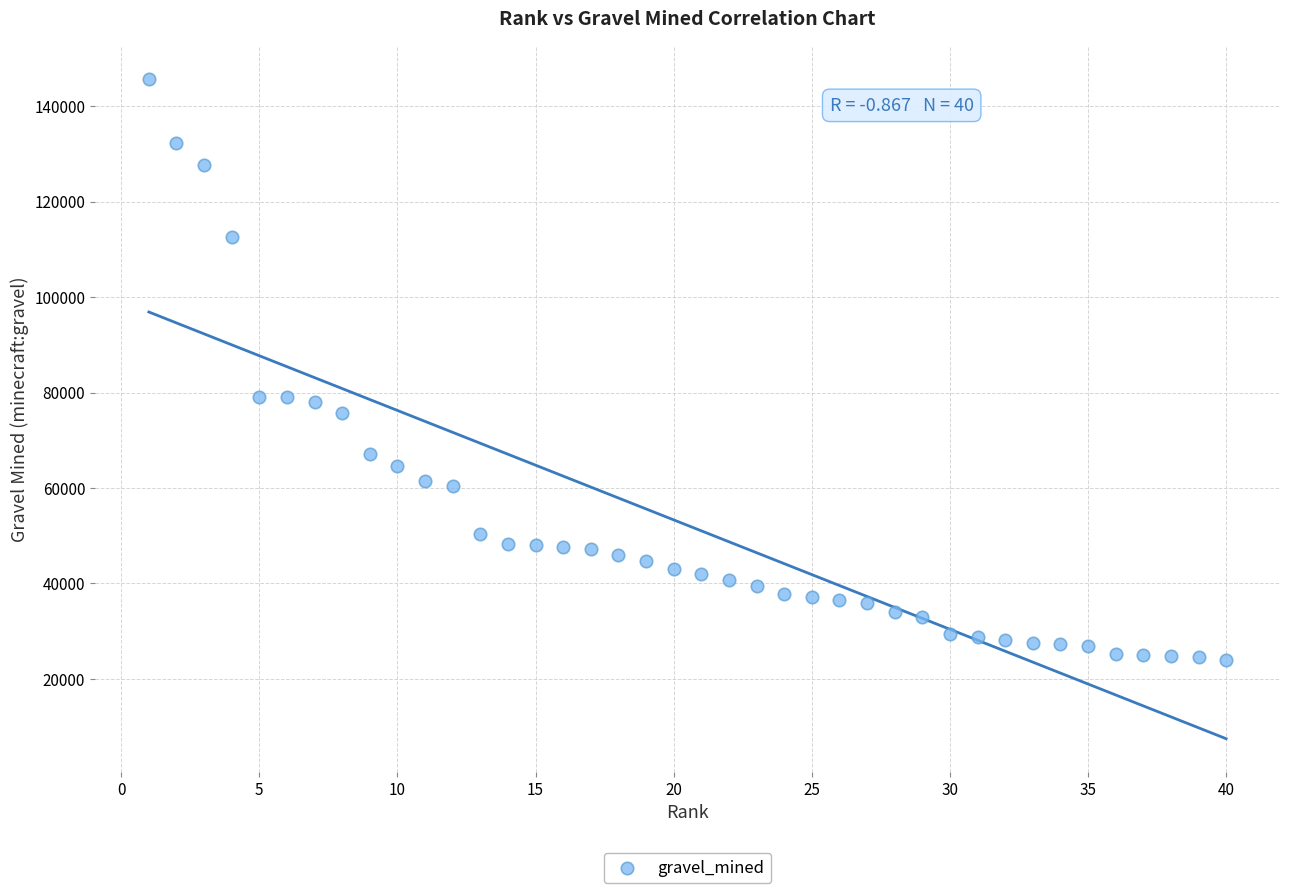

What is the range of X values (max minus min)?

39